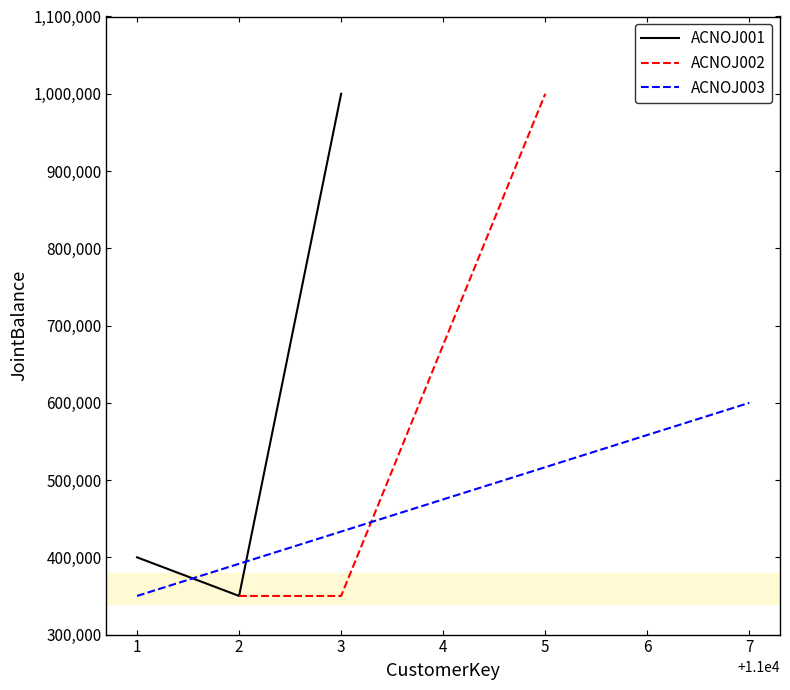

Count the ACNOJ002 values in the range 350000 to 1000000.

3